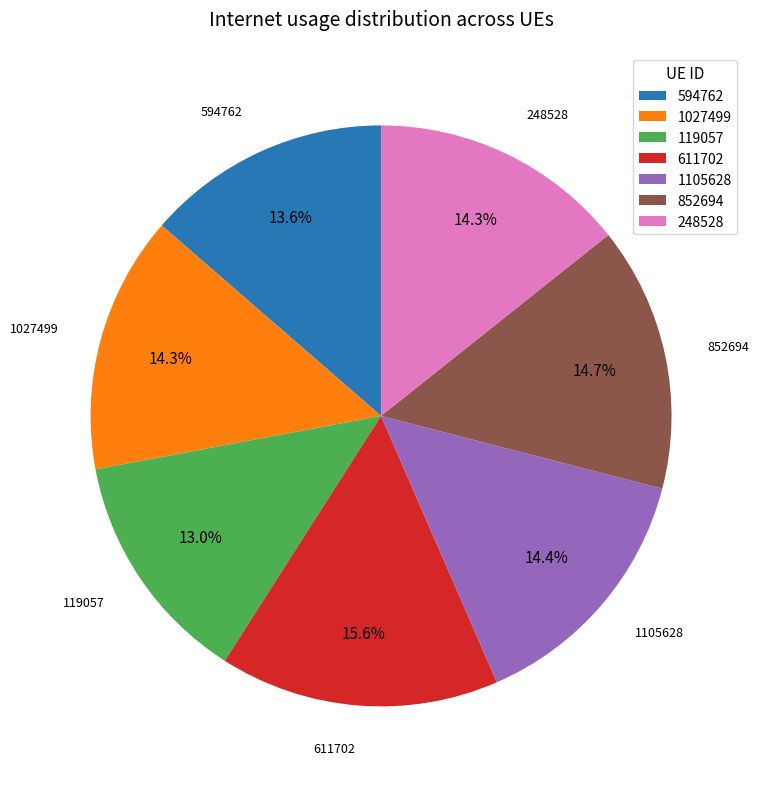

Which slice is the largest?

611702